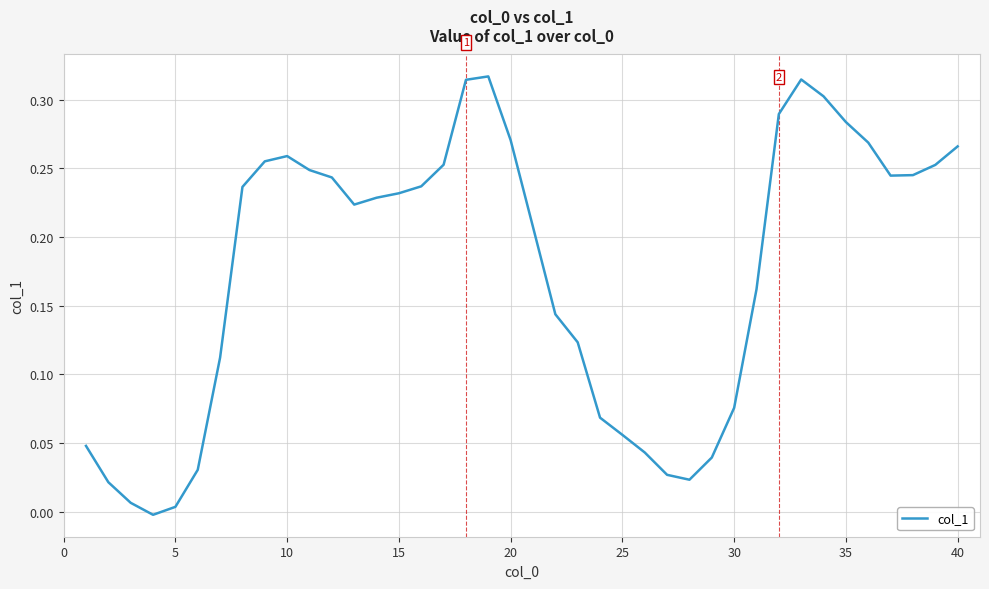

What is the greatest value displayed?

0.3